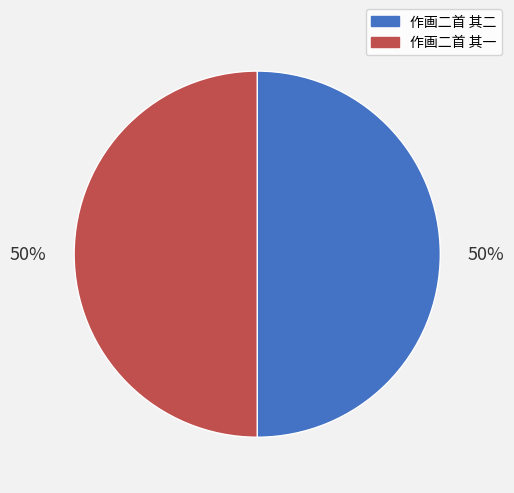

To the nearest percent, what portion does 作画二首 其一 represent?

50%